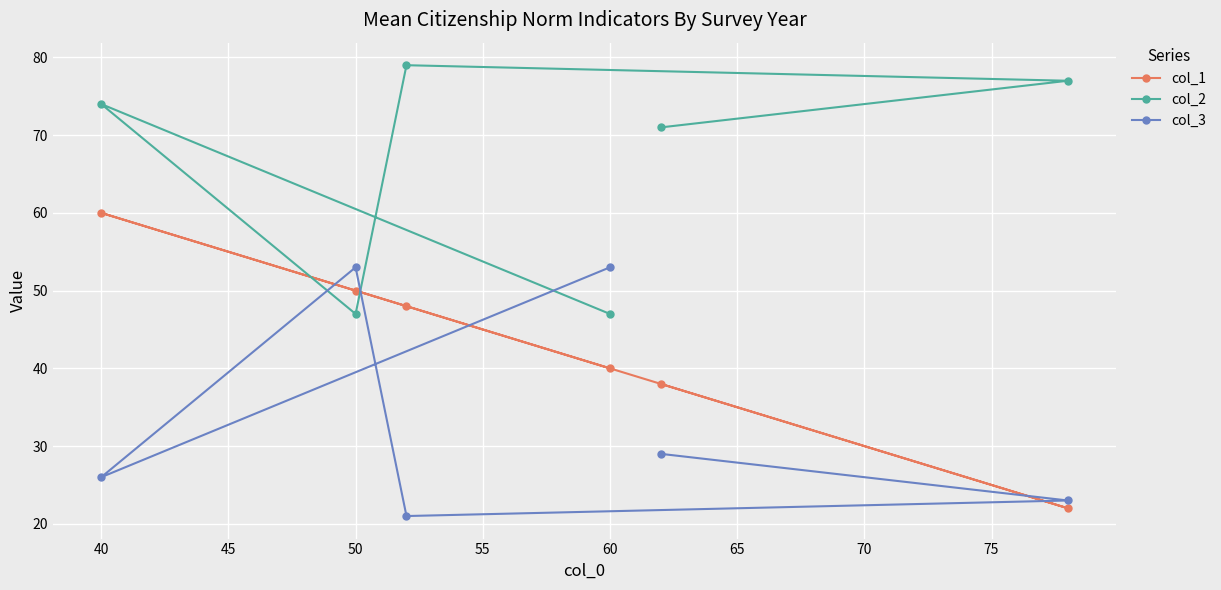

True or false: col_1 has a value of 15 at 60.

False